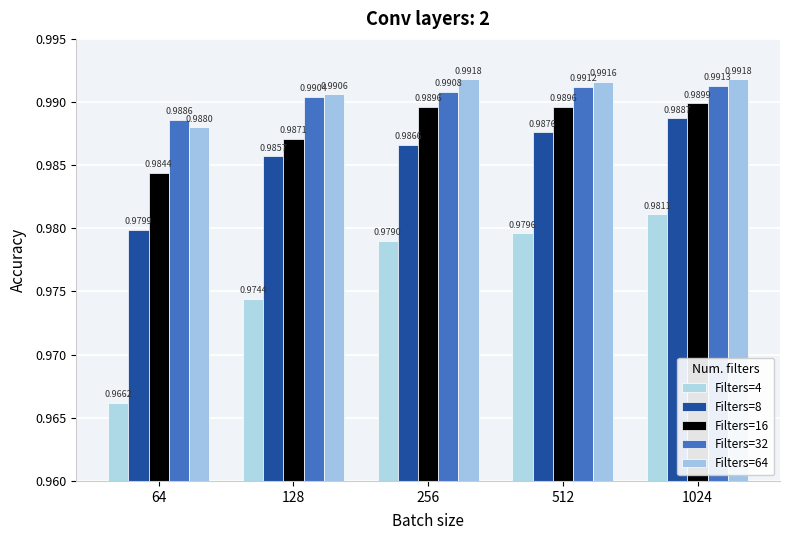

Between 64 and 256, which series saw the biggest shift?

Filters=4